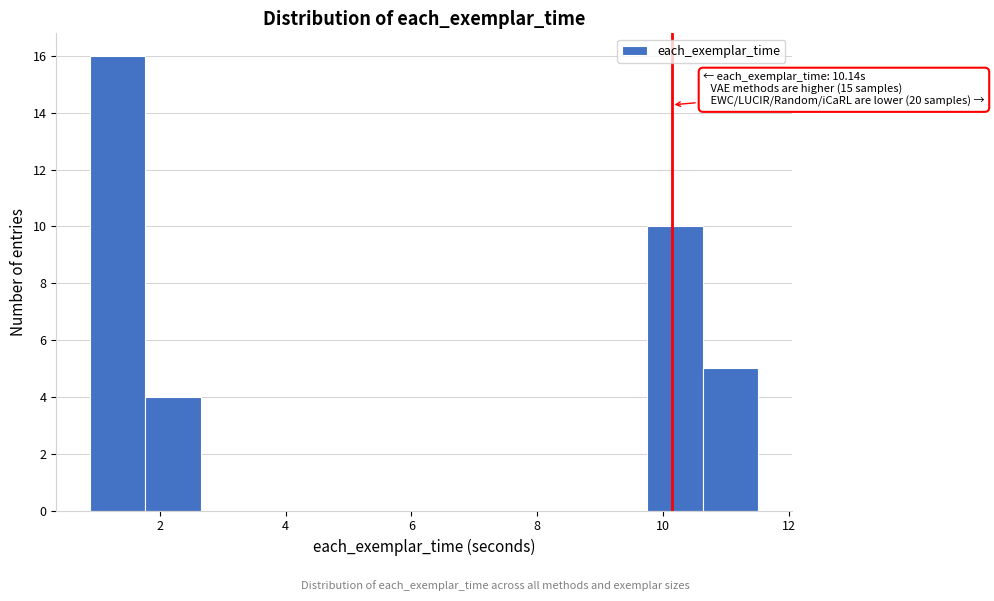

Over which range of the x-axis is the bar tallest?

0.8 to 1.8